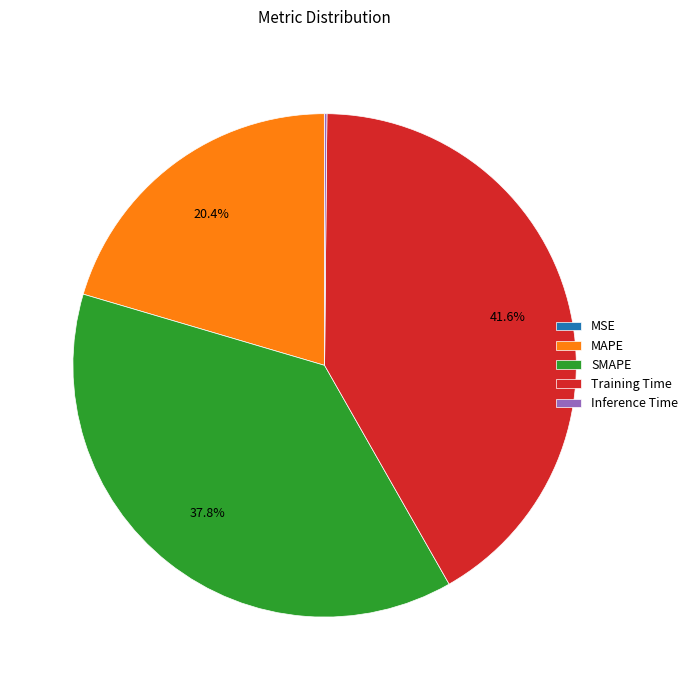

To the nearest percent, what is the average slice percentage?

20%